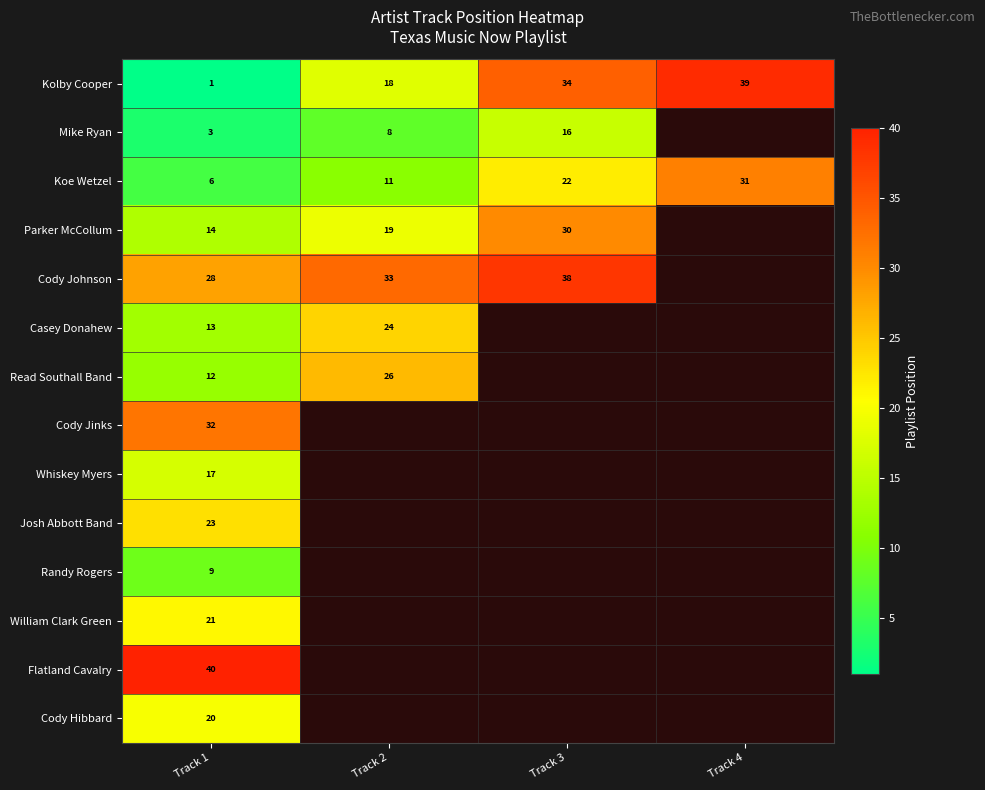

At which category does the chart reach its minimum across all series?

Track 1